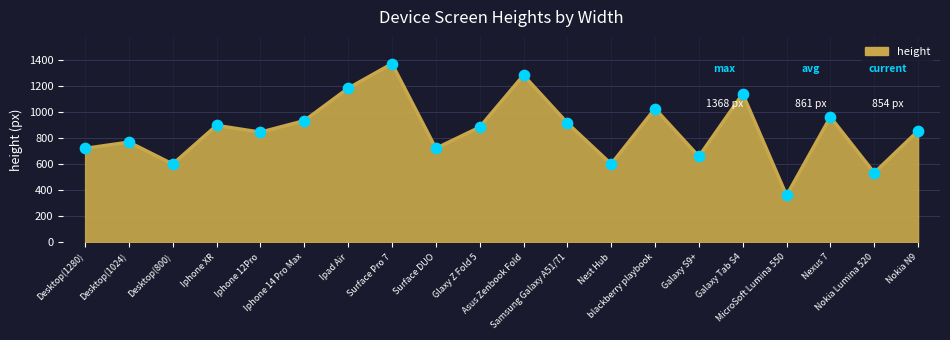

Between Nokia N9 and Ipad Air, which is larger?

Ipad Air